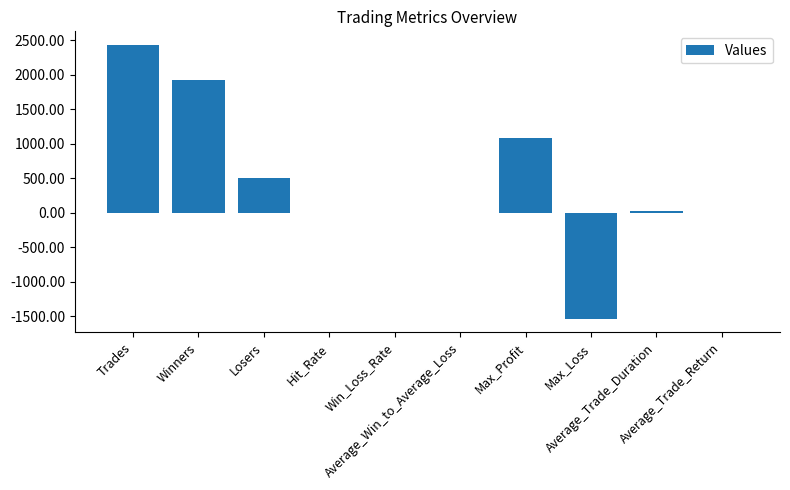

Does the chart contain stacked bars?

No